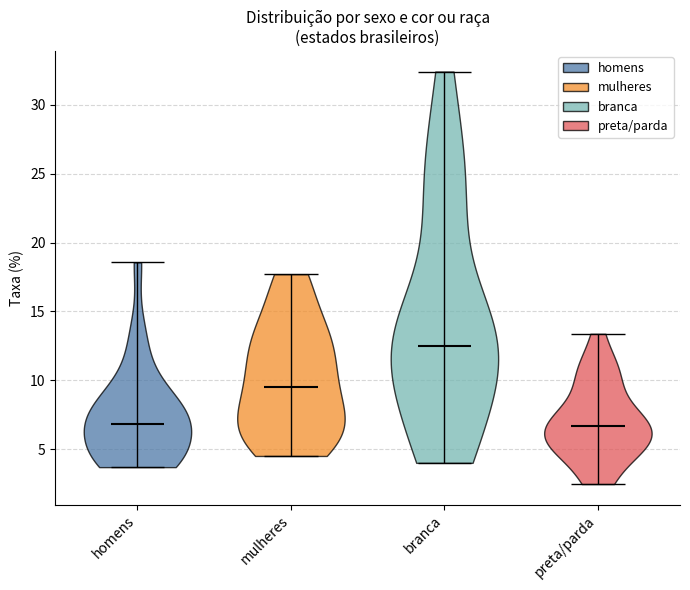

Reading left to right, read every violin against the y-axis: where its median line is, and the lowest and highest points it reaches. The values are not printed on the chart, so give them approximately, as read against the axis.

homens: median line 7.0, lowest point 3.5, highest point 18.5
mulheres: median line 9.5, lowest point 4.5, highest point 17.5
branca: median line 12.5, lowest point 4.0, highest point 32.5
preta/parda: median line 6.5, lowest point 2.5, highest point 13.5